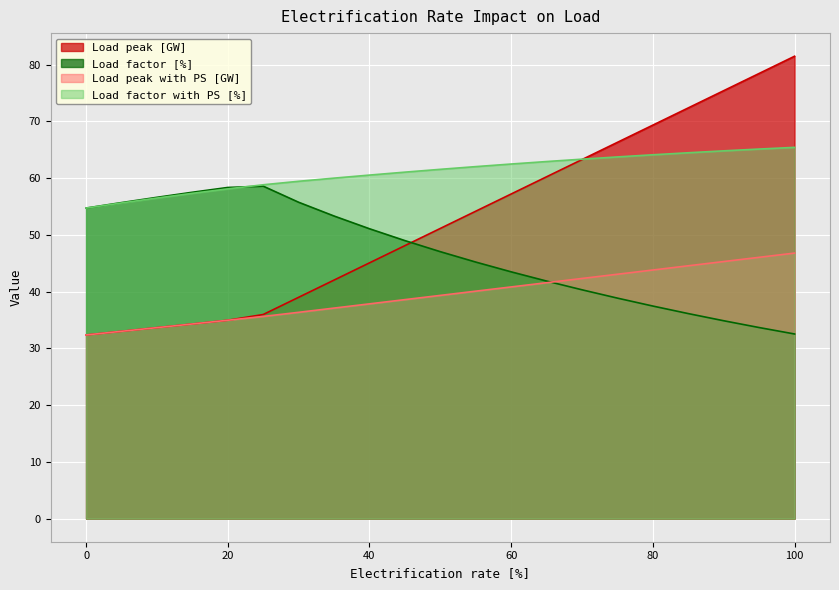

Count the number of data series in this chart.

4